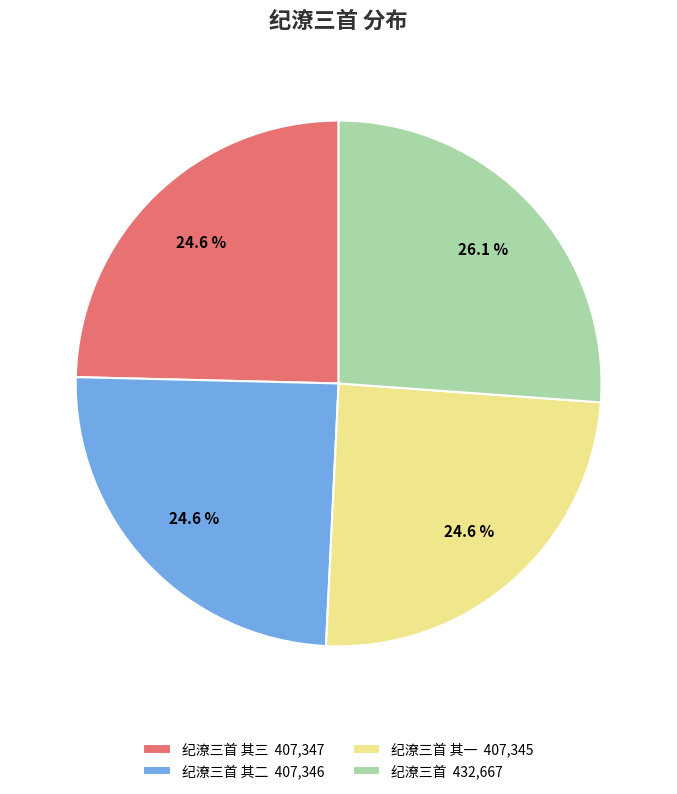

Between 纪潦三首 其三 407,347 and 纪潦三首 432,667, which is larger?

纪潦三首 432,667